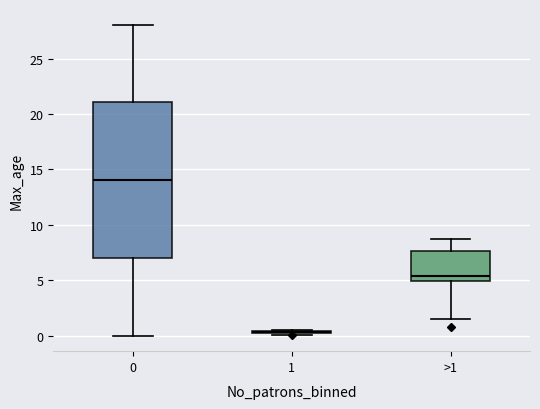

Comparing the boxes themselves (not the whiskers), which one is the tallest?

0